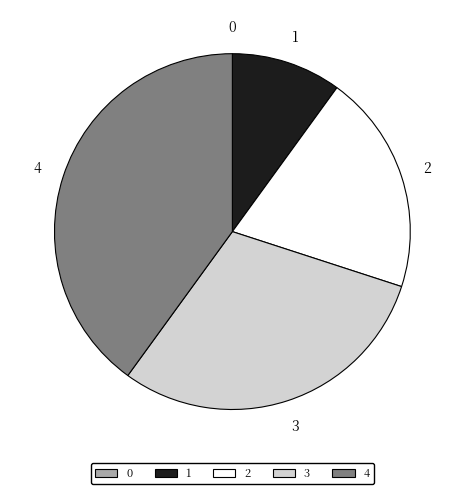

Between 3 and 1, which is larger?

3